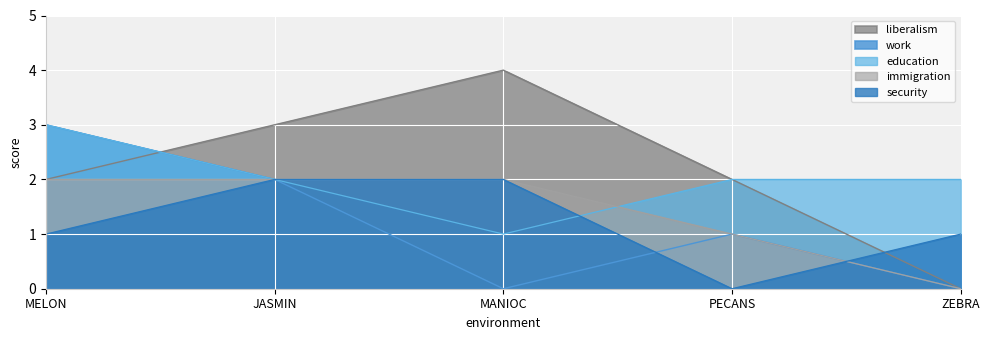

How many lines are shown in the chart?

5